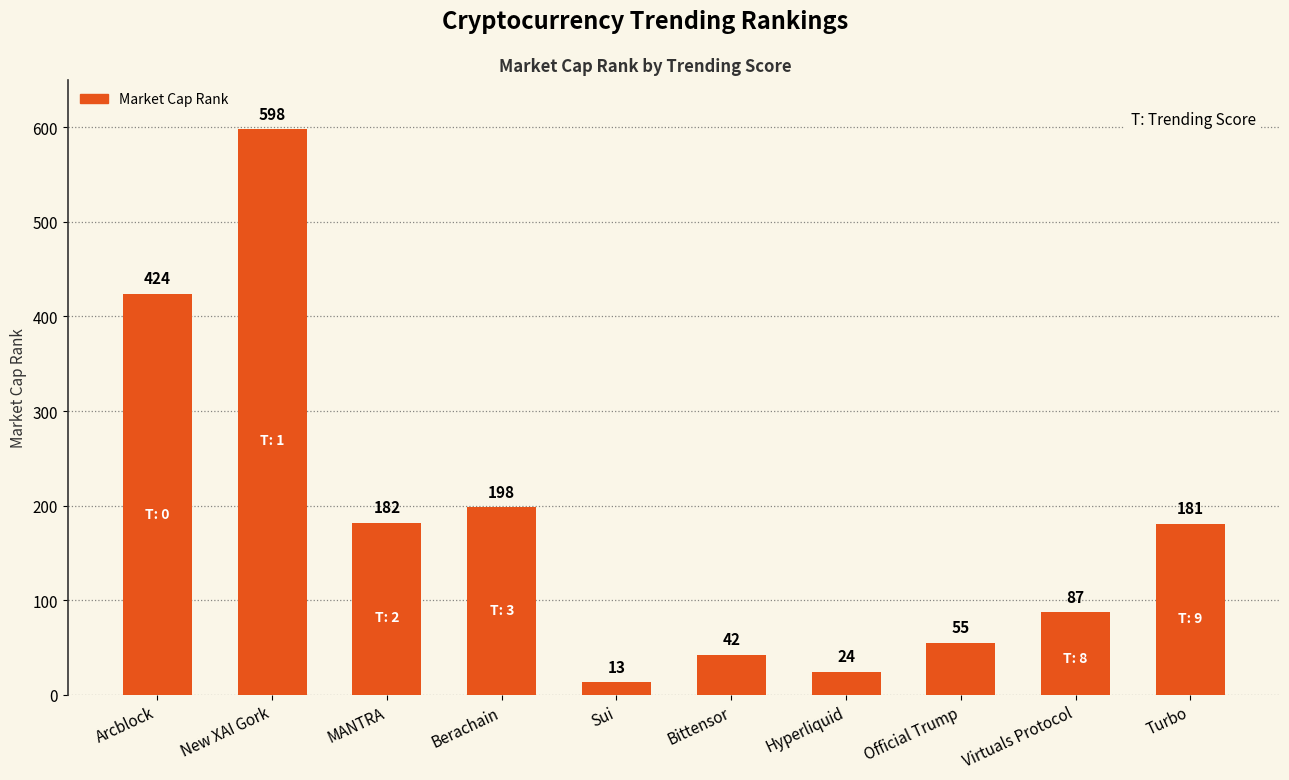

What is the change in value from Hyperliquid to Virtuals Protocol?

+63